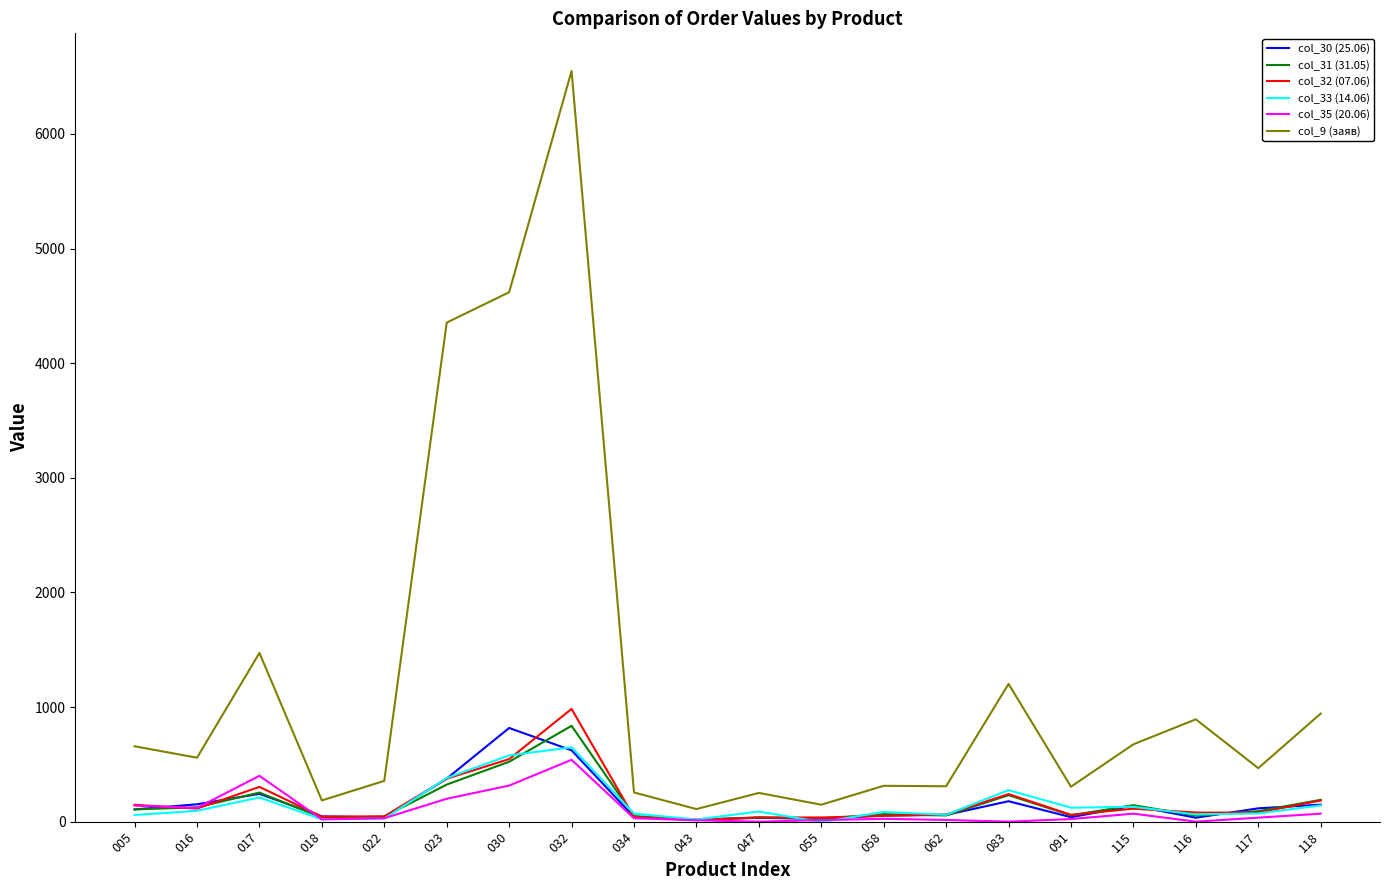

What is the lowest value of the col_31 (31.05) series?

15.6